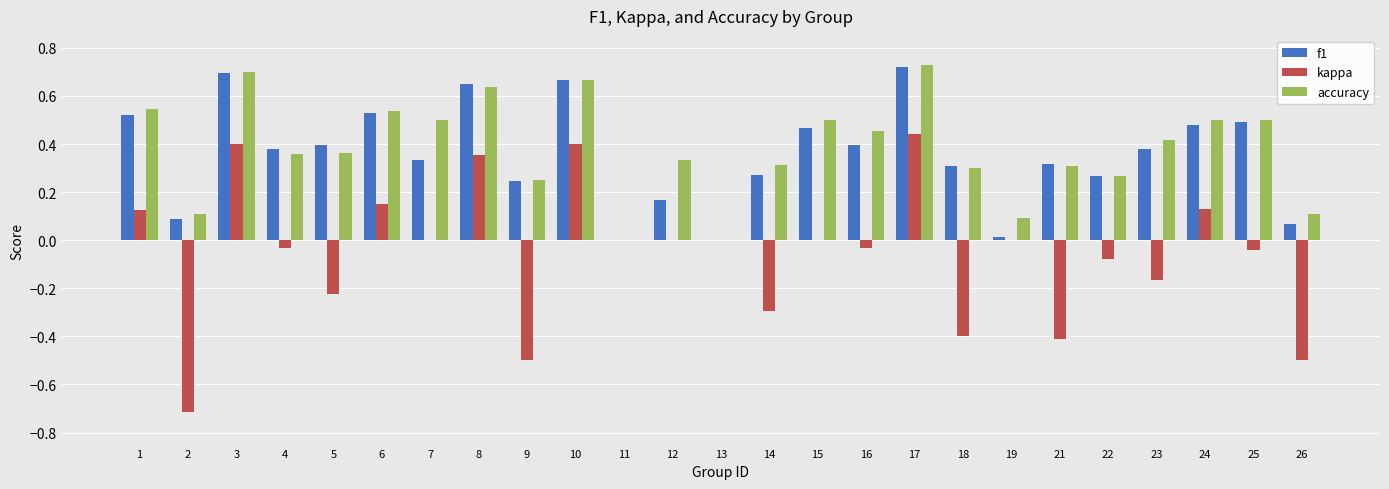

The value of kappa at 14 is -0.3. True or false?

True